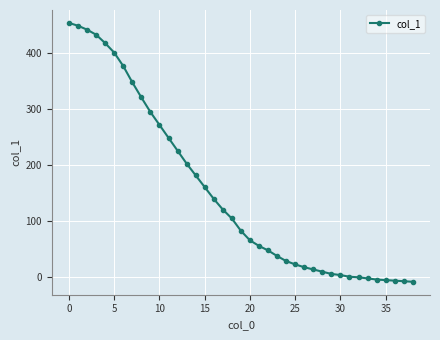

What is the difference between the maximum and minimum values?

462